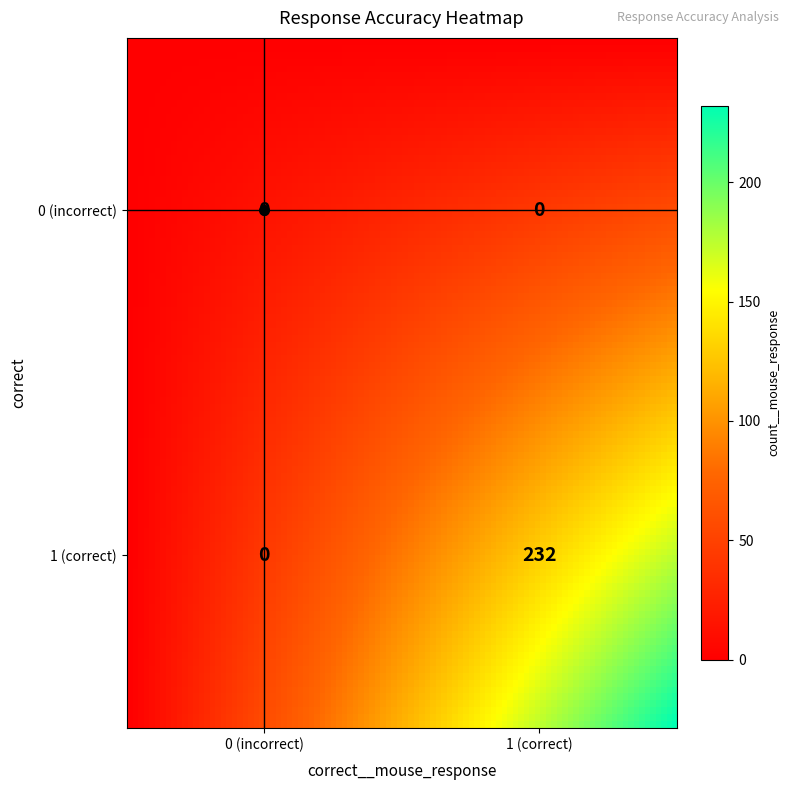

What is the change in value from 0_0 to 1_1?

+232